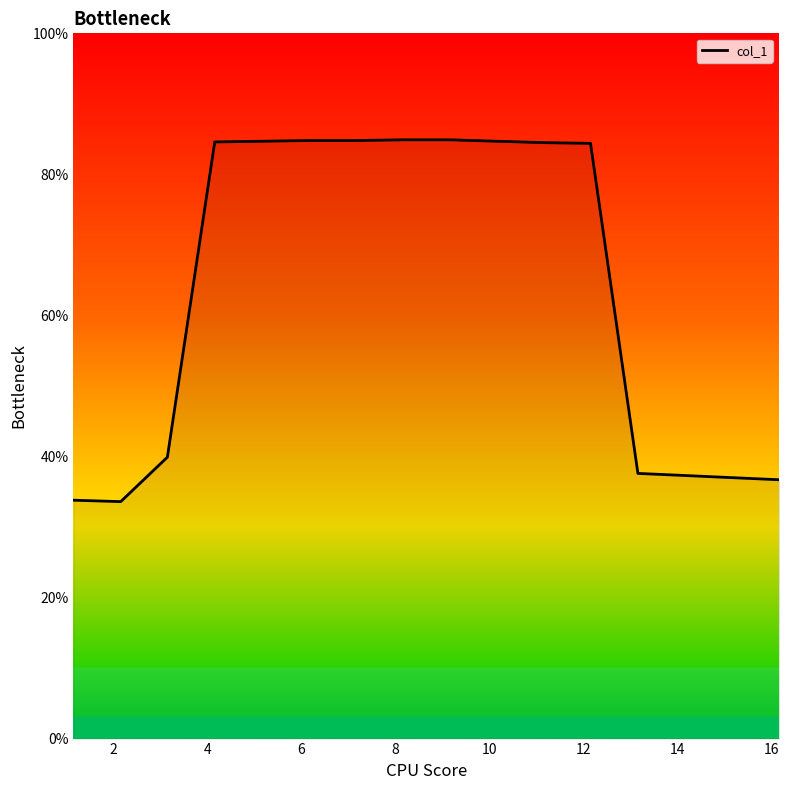

What is the maximum value shown in the chart?

84.9